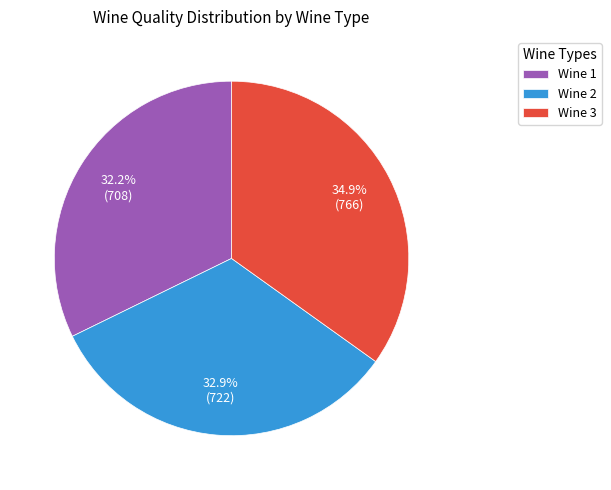

To the nearest percent, what portion does Wine 3 represent?

35%